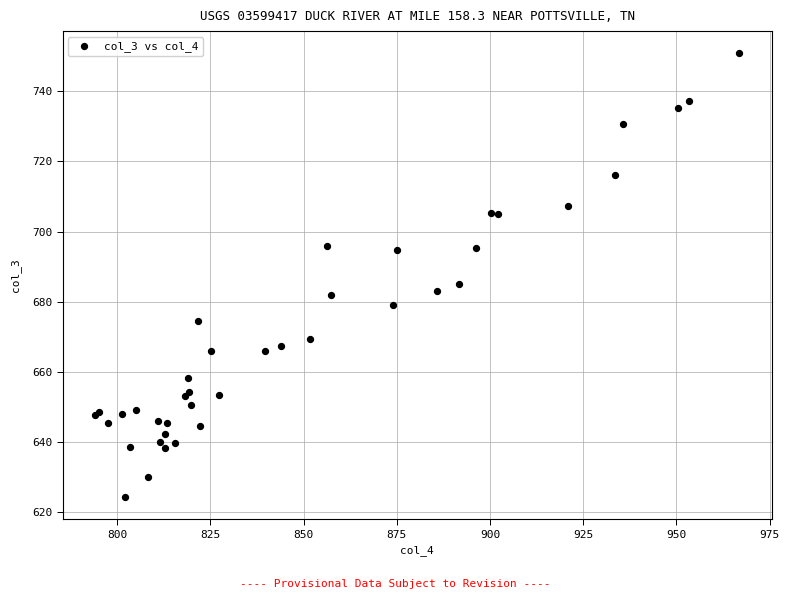

What Y value in the scatter plot is closest to 687?

684.9